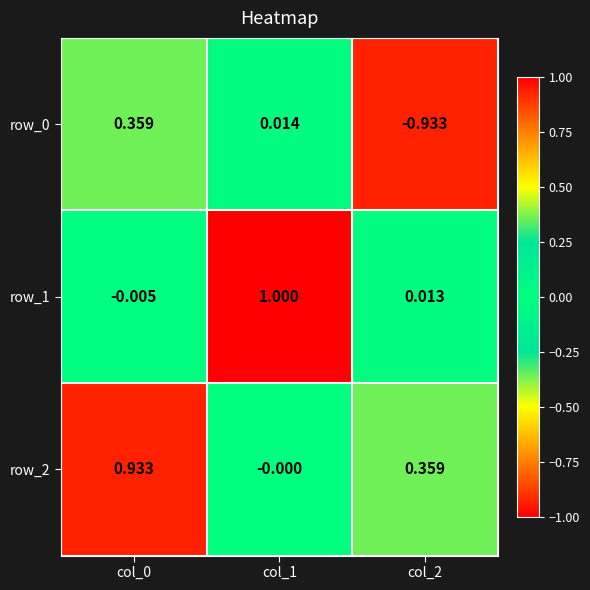

What is the average value of the row_0 series?

-0.2